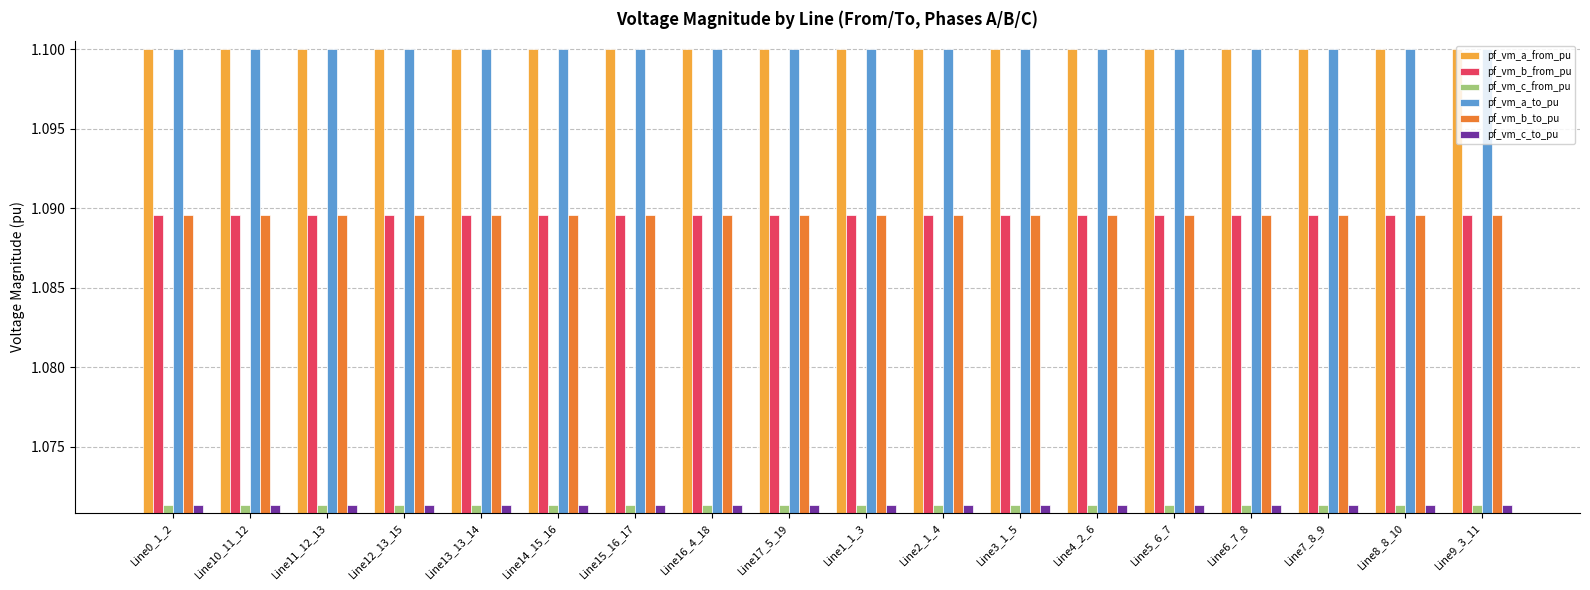

Is the value of pf_vm_a_to_pu at Line15_16_17 greater than the value of pf_vm_c_to_pu at Line2_1_4?

Yes